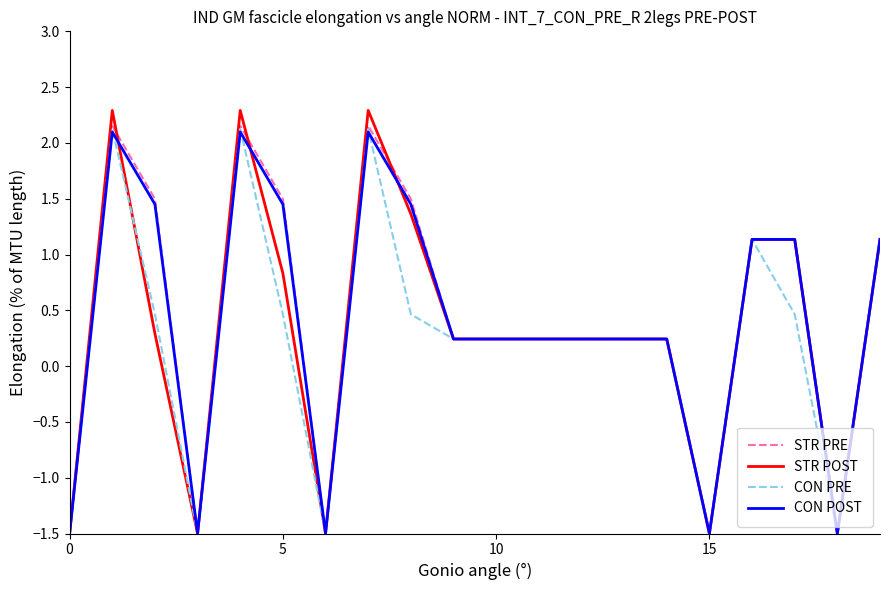

What is the minimum value shown in the chart?

-1.5